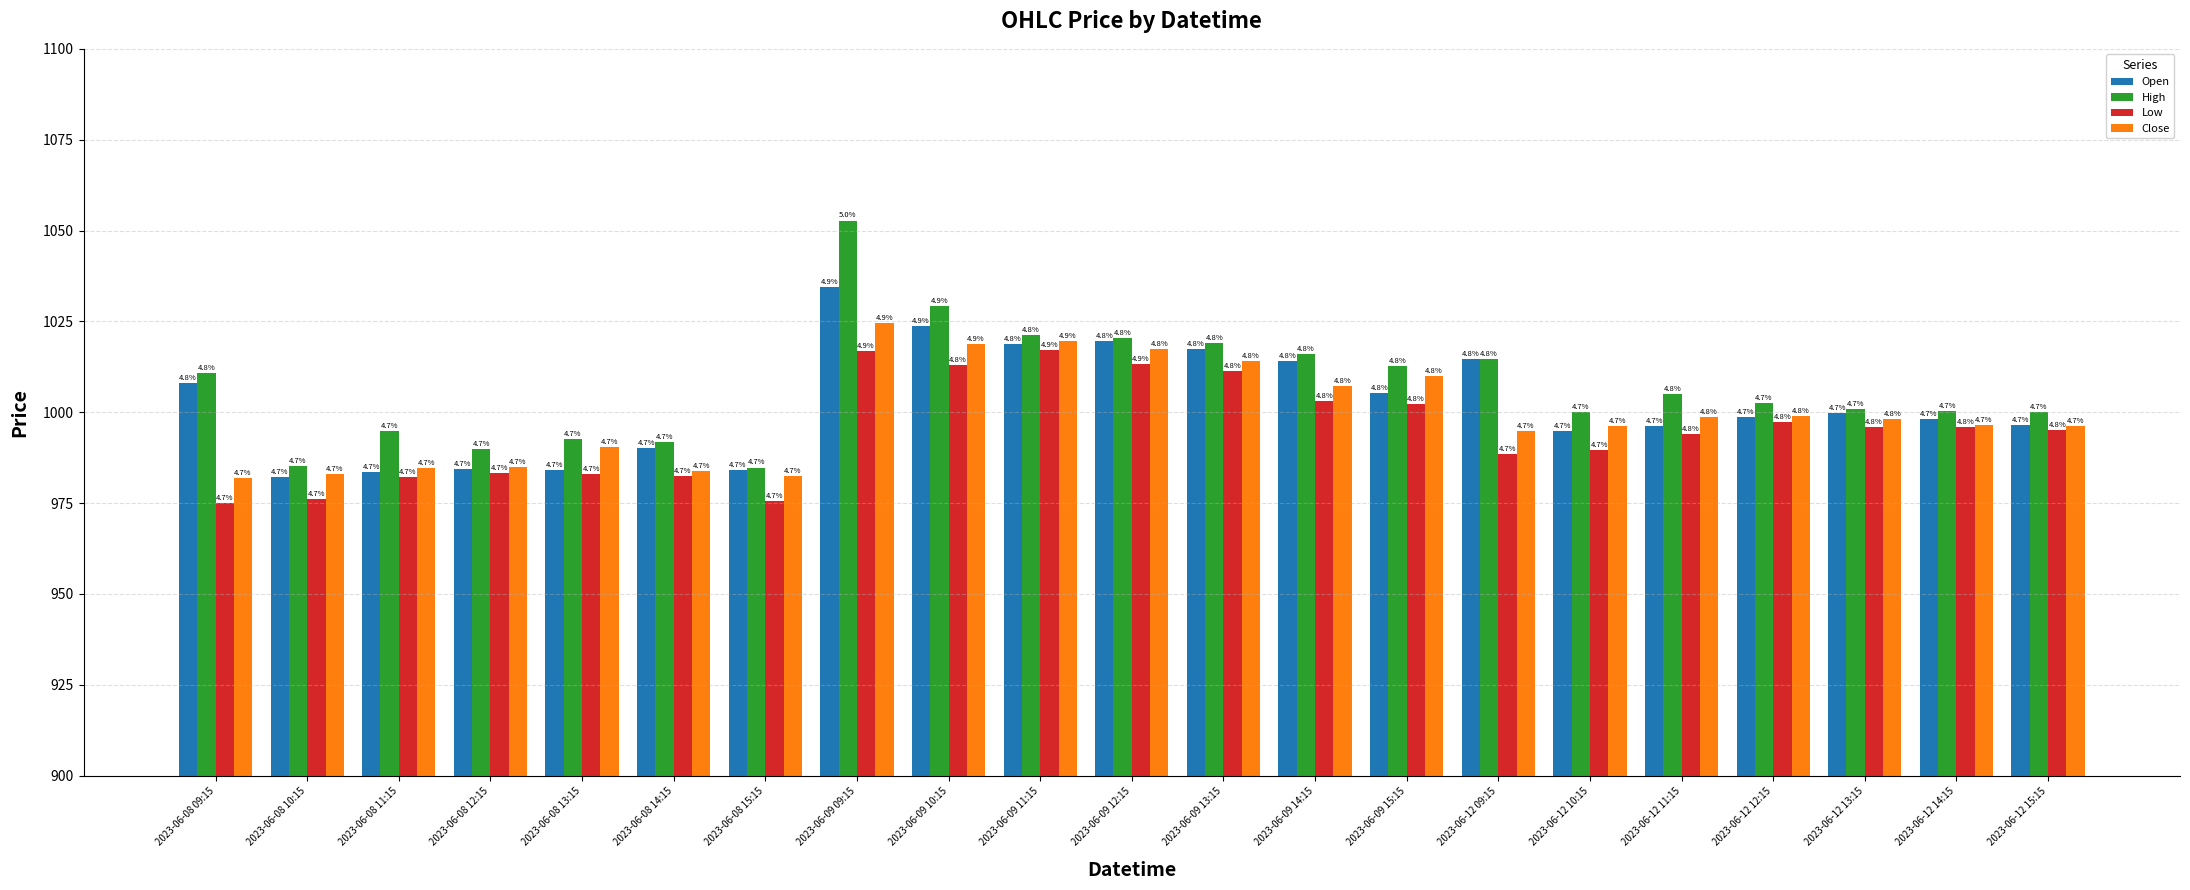

What is the sum of all High values?

21145.0